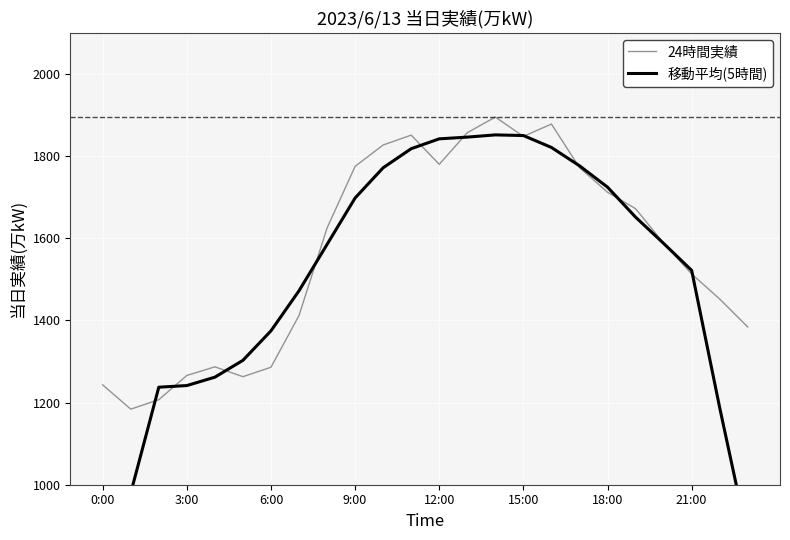

How many data points in 移動平均(5時間) are less than 1587?

12